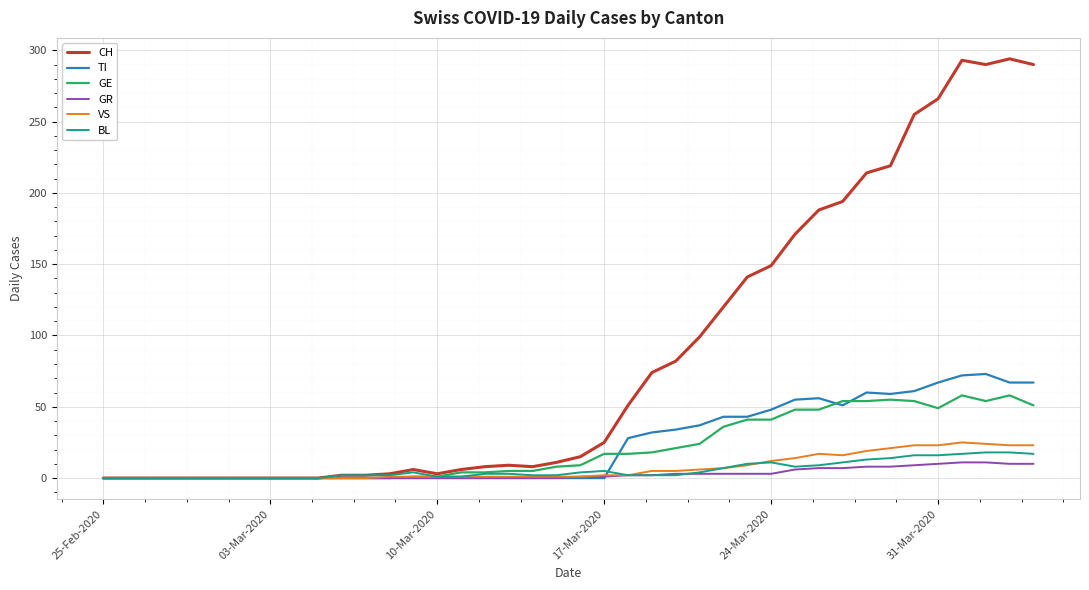

True or false: GE has a value of 4 at 17-Mar-2020.

False